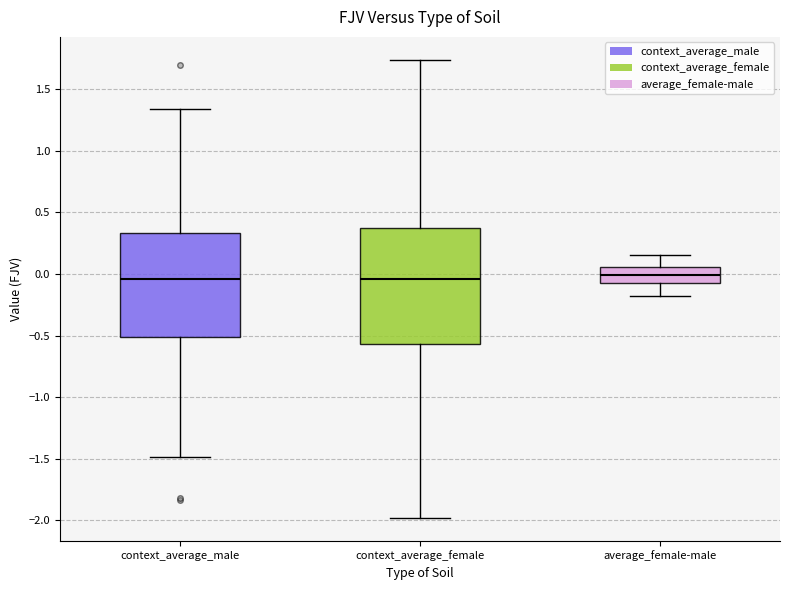

Comparing the boxes themselves (not the whiskers), which one is the tallest?

context_average_female